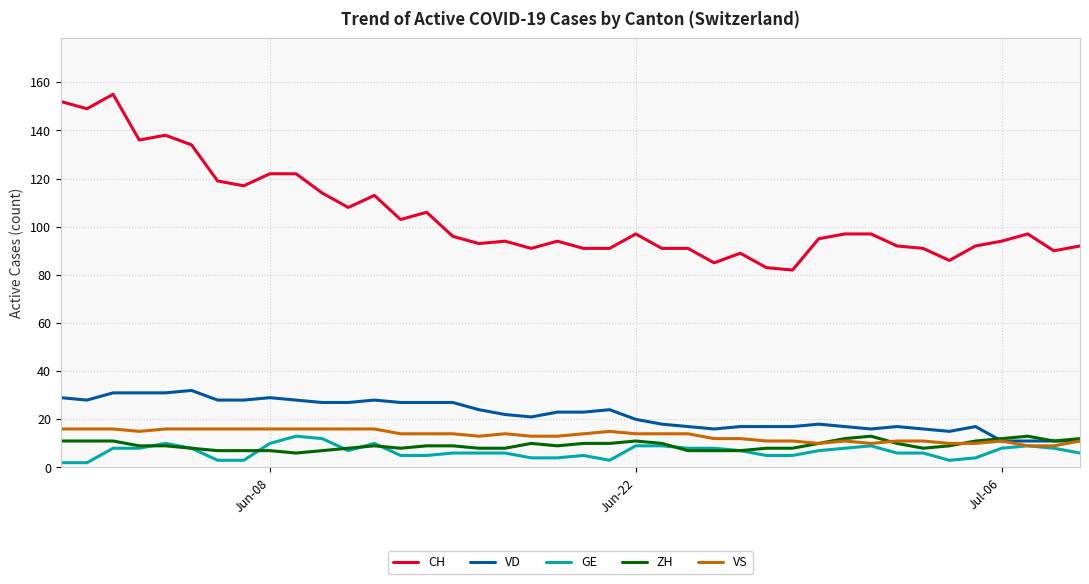

What is the highest value of the VD series?

32